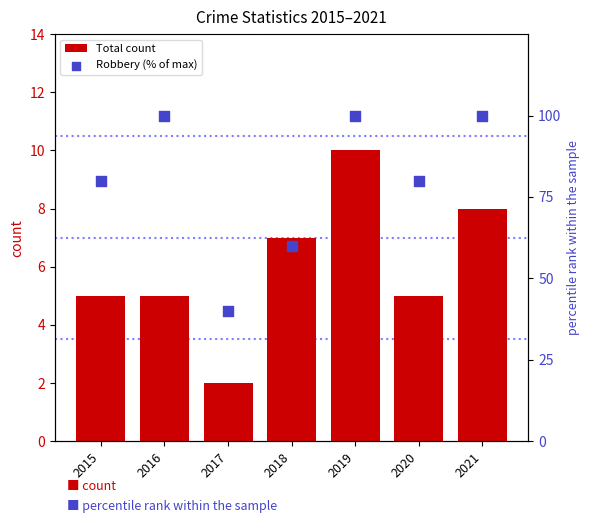

What are all the series names shown in the legend?

Total count, Robbery (% of max)